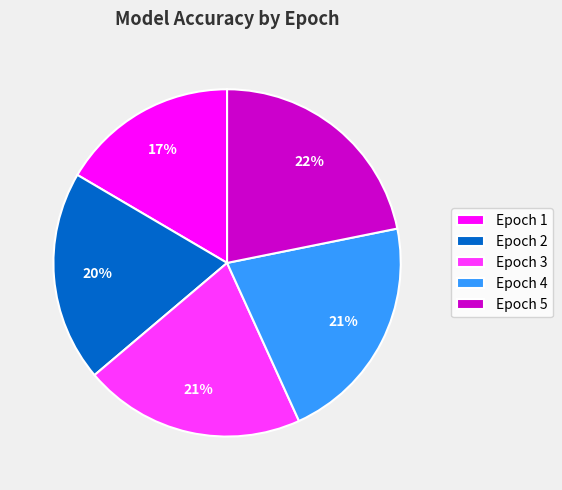

To the nearest percent, what portion does Epoch 4 represent?

21%